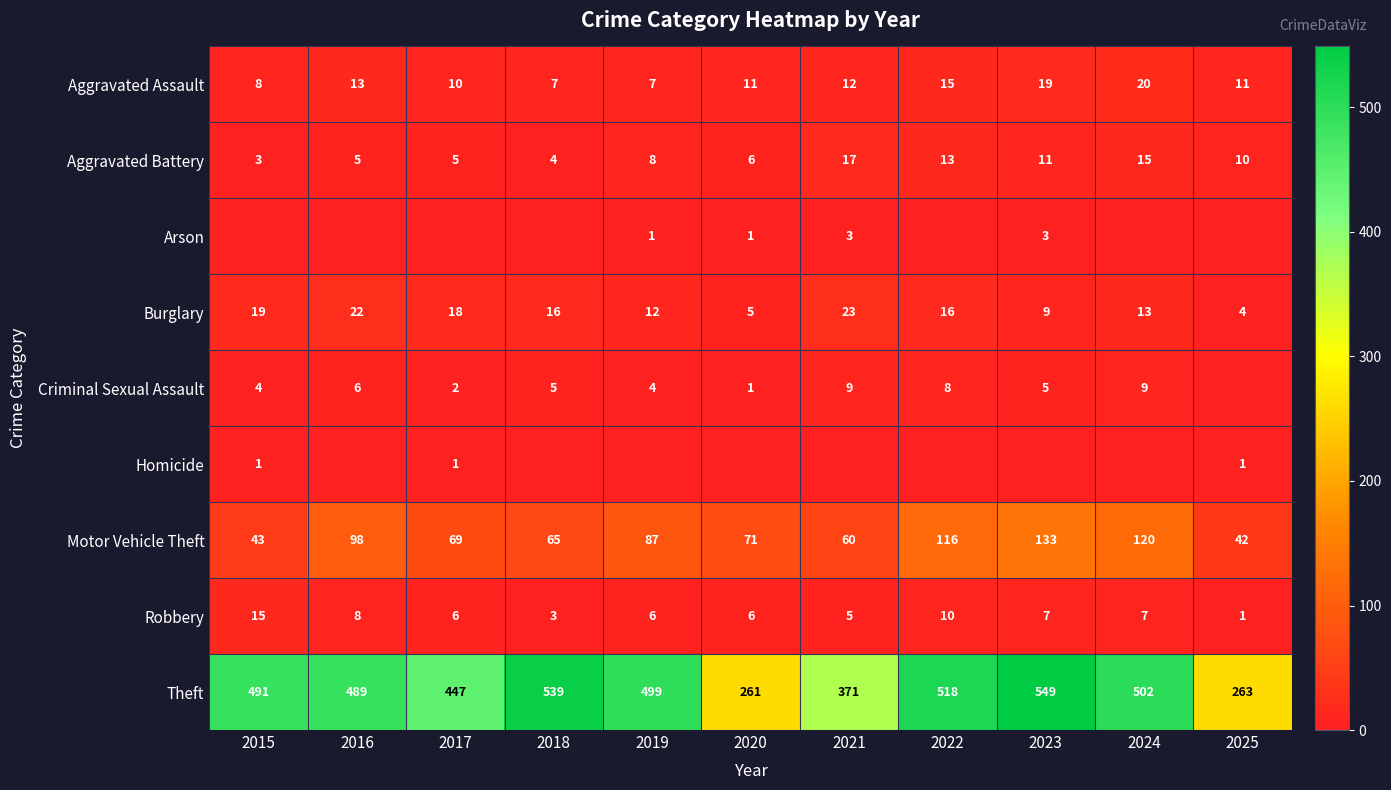

Is it true that Aggravated Battery equals 2 at 2016?

False